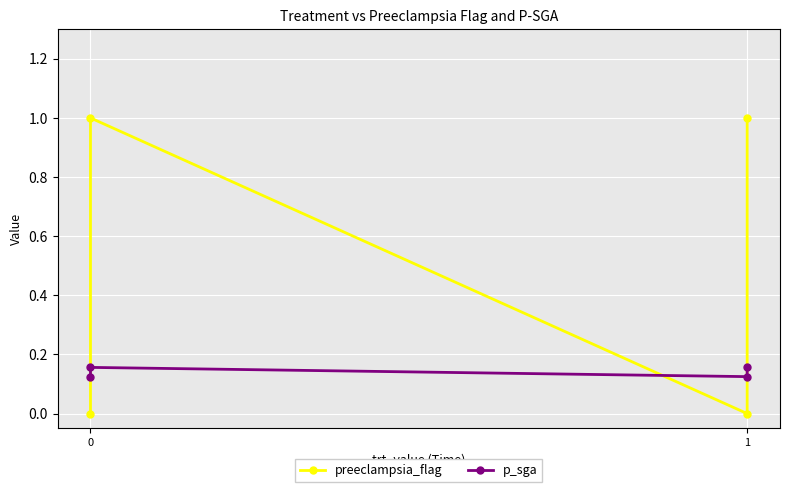

Which series has the largest total across all categories?

preeclampsia_flag